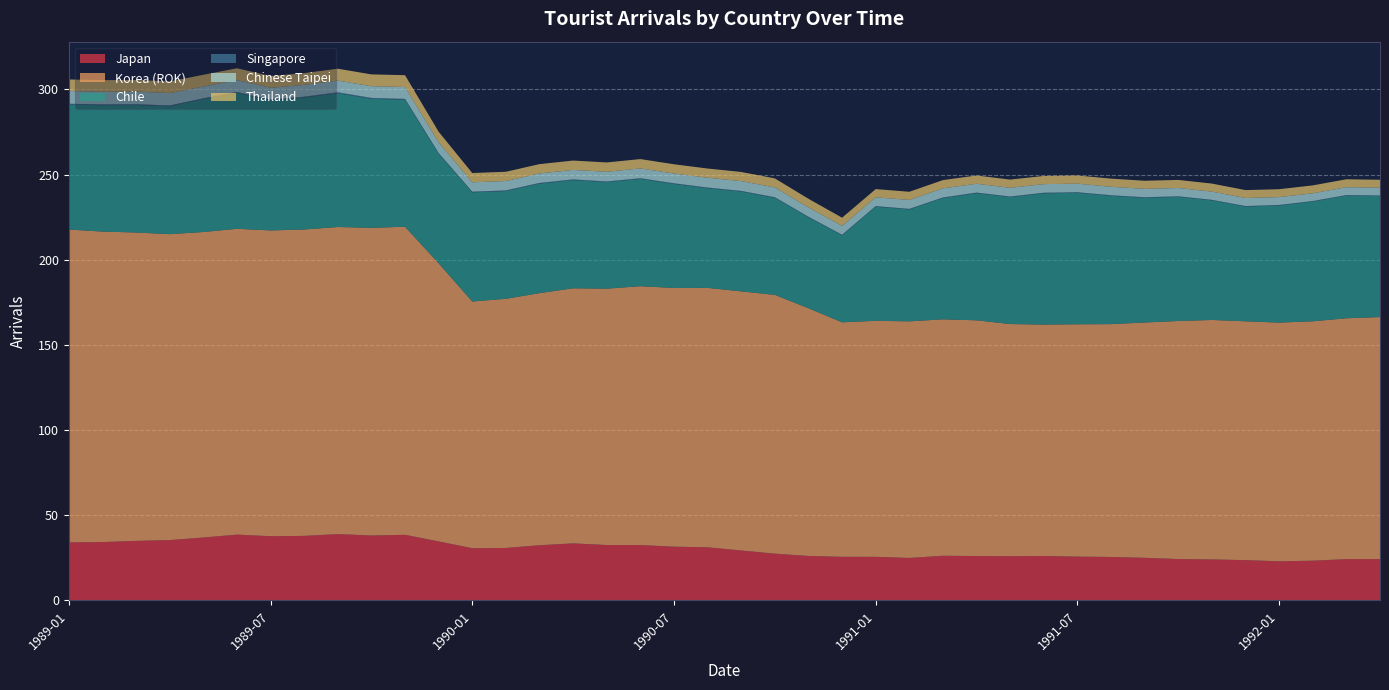

Reading left to right, extract all data points from this chart.

Japan: 1989-01=34.0	1989-02=34.2	1989-03=34.9	1989-04=35.4	1989-05=36.9	1989-06=38.6	1989-07=37.7	1989-08=37.9	1989-09=38.9	1989-10=38.1	1989-11=38.5	1989-12=34.6	1990-01=30.6	1990-02=30.8	1990-03=32.4	1990-04=33.5	1990-05=32.5	1990-06=32.5	1990-07=31.5	1990-08=31.2	1990-09=29.3	1990-10=27.4	1990-11=26.1	1990-12=25.6	1991-01=25.6	1991-02=24.9	1991-03=26.2	1991-04=26.0	1991-05=25.9	1991-06=26.1	1991-07=25.7	1991-08=25.5	1991-09=25.0	1991-10=24.2	1991-11=24.0	1991-12=23.6	1992-01=22.9	1992-02=23.3	1992-03=24.2	1992-04=24.2
Korea (ROK): 1989-01=183.7	1989-02=182.3	1989-03=181.1	1989-04=179.6	1989-05=179.4	1989-06=179.5	1989-07=179.5	1989-08=179.9	1989-09=180.3	1989-10=180.6	1989-11=180.9	1989-12=163.3	1990-01=144.9	1990-02=146.3	1990-03=148.0	1990-04=149.8	1990-05=150.5	1990-06=152.0	1990-07=151.9	1990-08=152.3	1990-09=152.1	1990-10=151.9	1990-11=145.4	1990-12=137.7	1991-01=138.6	1991-02=138.9	1991-03=138.8	1991-04=138.4	1991-05=136.3	1991-06=135.9	1991-07=136.4	1991-08=136.7	1991-09=138.2	1991-10=139.8	1991-11=140.6	1991-12=140.2	1992-01=140.1	1992-02=140.6	1992-03=141.4	1992-04=142.1
Chile: 1989-01=73.3	1989-02=74.2	1989-03=74.8	1989-04=75.0	1989-05=78.0	1989-06=79.8	1989-07=76.3	1989-08=77.5	1989-09=78.5	1989-10=75.7	1989-11=74.5	1989-12=64.3	1990-01=64.1	1990-02=63.2	1990-03=64.3	1990-04=63.5	1990-05=62.5	1990-06=63.0	1990-07=61.1	1990-08=58.5	1990-09=58.6	1990-10=57.0	1990-11=53.3	1990-12=51.1	1991-01=67.0	1991-02=65.7	1991-03=71.2	1991-04=74.6	1991-05=74.6	1991-06=77.1	1991-07=77.2	1991-08=75.3	1991-09=73.2	1991-10=72.9	1991-11=70.2	1991-12=67.3	1992-01=68.8	1992-02=70.3	1992-03=72.0	1992-04=71.1
Singapore: 1989-01=0.5	1989-02=0.5	1989-03=0.5	1989-04=0.5	1989-05=0.5	1989-06=0.5	1989-07=0.5	1989-08=0.5	1989-09=0.5	1989-10=0.5	1989-11=0.5	1989-12=0.5	1990-01=0.4	1990-02=0.4	1990-03=0.4	1990-04=0.4	1990-05=0.4	1990-06=0.4	1990-07=0.4	1990-08=0.4	1990-09=0.4	1990-10=0.4	1990-11=0.3	1990-12=0.3	1991-01=0.3	1991-02=0.3	1991-03=0.3	1991-04=0.3	1991-05=0.3	1991-06=0.3	1991-07=0.3	1991-08=0.3	1991-09=0.3	1991-10=0.3	1991-11=0.3	1991-12=0.3	1992-01=0.3	1992-02=0.3	1992-03=0.3	1992-04=0.3
Chinese Taipei: 1989-01=7.5	1989-02=7.4	1989-03=7.4	1989-04=7.2	1989-05=6.9	1989-06=7.0	1989-07=6.9	1989-08=6.9	1989-09=6.9	1989-10=6.9	1989-11=7.0	1989-12=6.3	1990-01=5.5	1990-02=5.5	1990-03=5.6	1990-04=5.6	1990-05=5.7	1990-06=5.8	1990-07=5.7	1990-08=5.8	1990-09=5.8	1990-10=5.8	1990-11=5.5	1990-12=5.2	1991-01=5.2	1991-02=5.2	1991-03=5.4	1991-04=5.2	1991-05=5.1	1991-06=5.1	1991-07=5.0	1991-08=5.0	1991-09=4.9	1991-10=4.9	1991-11=4.8	1991-12=4.7	1992-01=4.6	1992-02=4.6	1992-03=4.6	1992-04=4.6
Thailand: 1989-01=6.8	1989-02=6.8	1989-03=6.8	1989-04=6.8	1989-05=6.9	1989-06=6.9	1989-07=6.9	1989-08=6.9	1989-09=7.0	1989-10=6.9	1989-11=6.9	1989-12=6.2	1990-01=5.4	1990-02=5.4	1990-03=5.5	1990-04=5.5	1990-05=5.5	1990-06=5.5	1990-07=5.4	1990-08=5.4	1990-09=5.4	1990-10=5.3	1990-11=5.1	1990-12=4.8	1991-01=4.8	1991-02=4.8	1991-03=4.9	1991-04=4.9	1991-05=4.8	1991-06=4.8	1991-07=4.8	1991-08=4.8	1991-09=4.8	1991-10=4.7	1991-11=4.7	1991-12=4.6	1992-01=4.6	1992-02=4.6	1992-03=4.7	1992-04=4.7